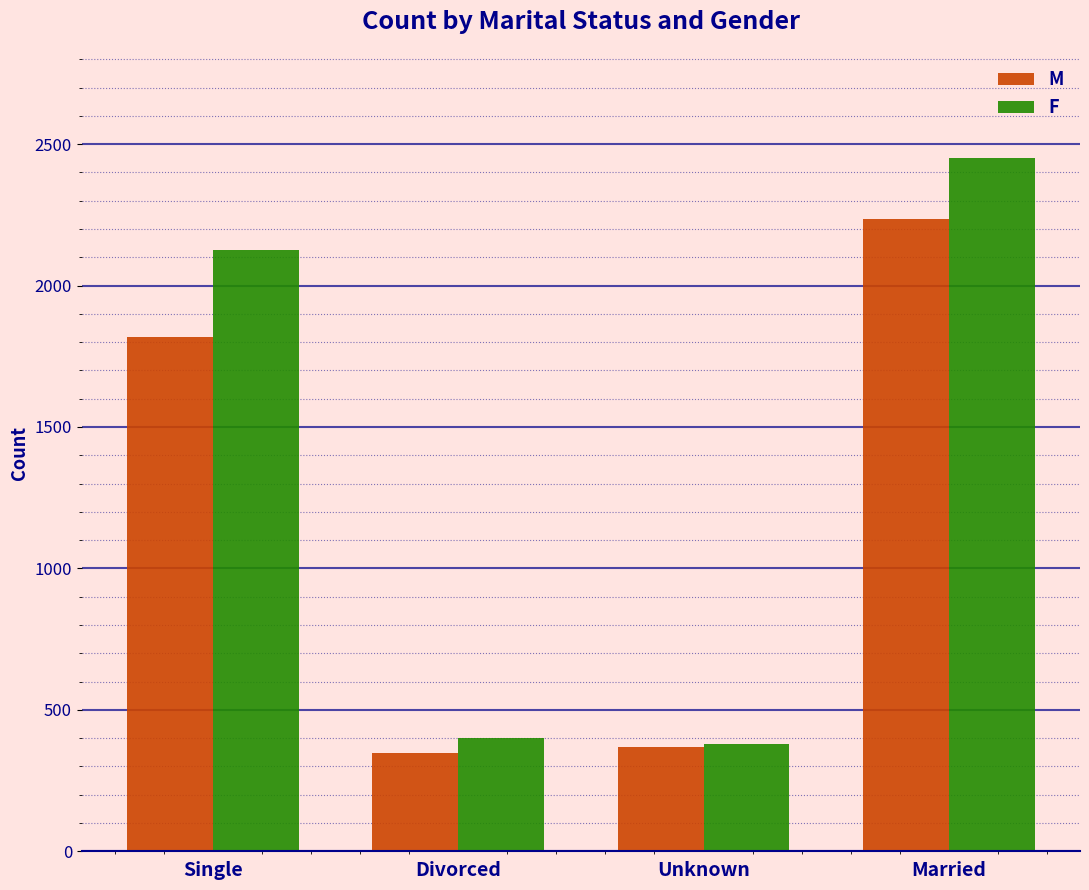

Which series has the widest spread of values?

F